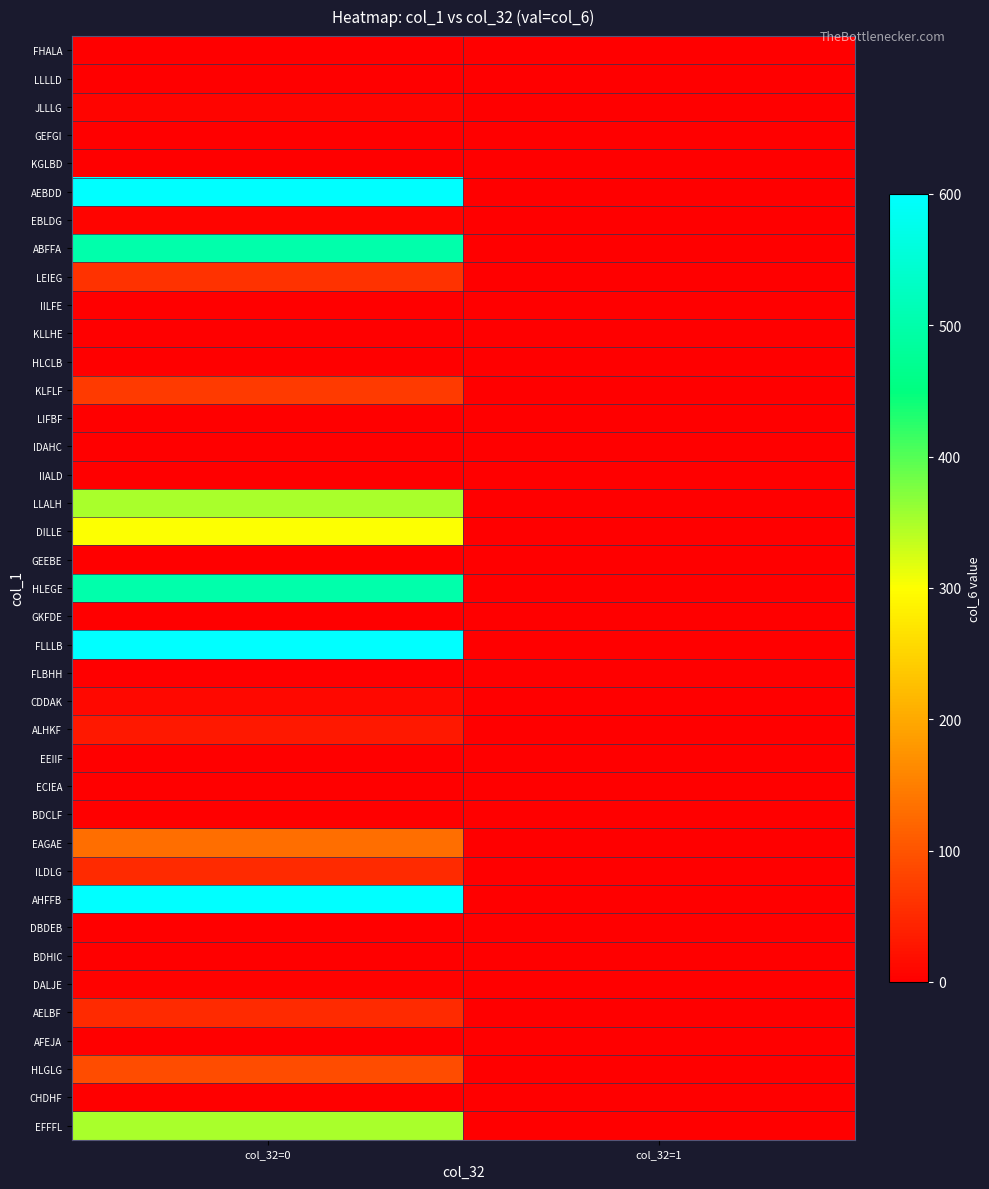

Which has a higher value, col_32=0 or col_32=1?

col_32=0